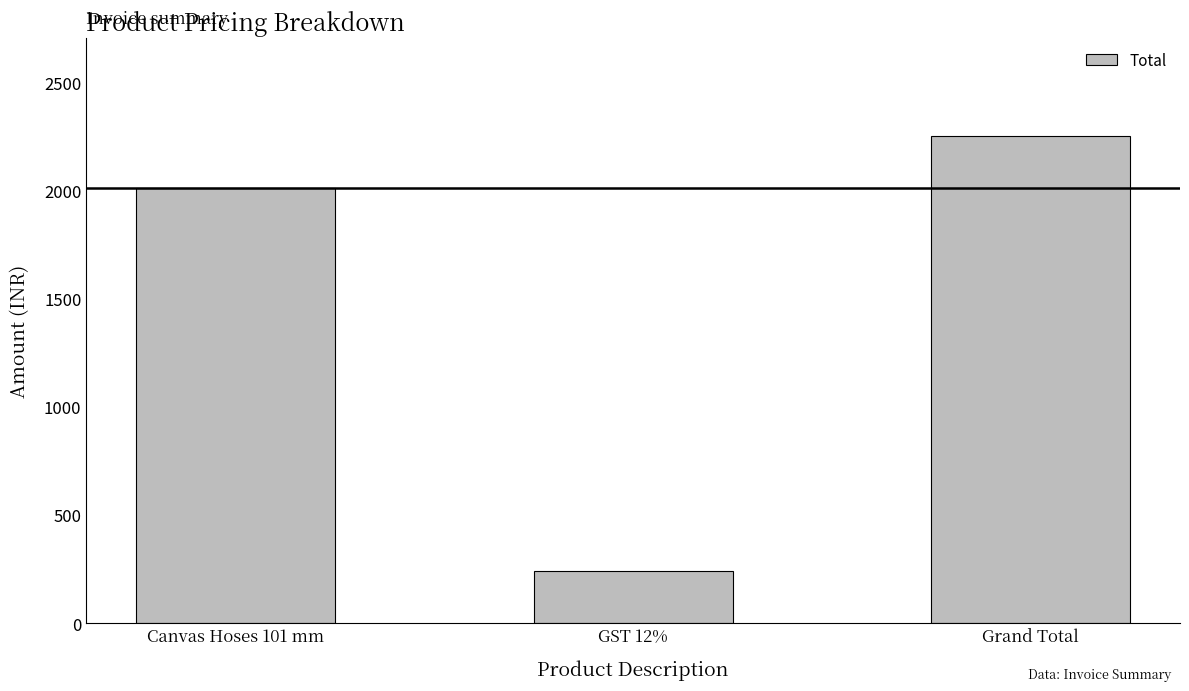

Reading left to right, transcribe all the data shown in this chart.

Canvas Hoses 101 mm=2013.0	GST 12%=241.6	Grand Total=2254.6